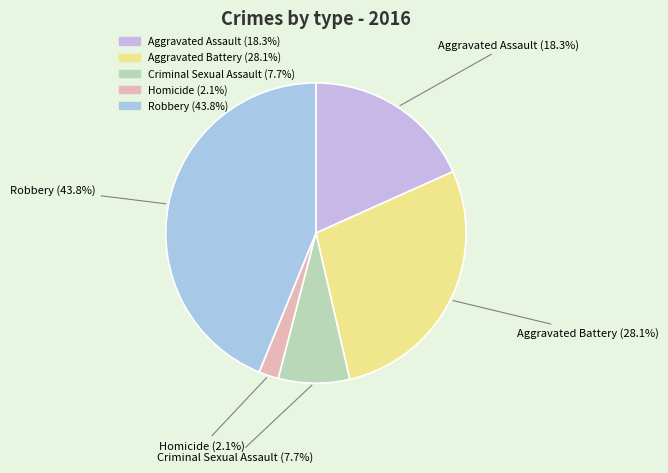

Does Aggravated Assault account for over 50% of the chart?

No